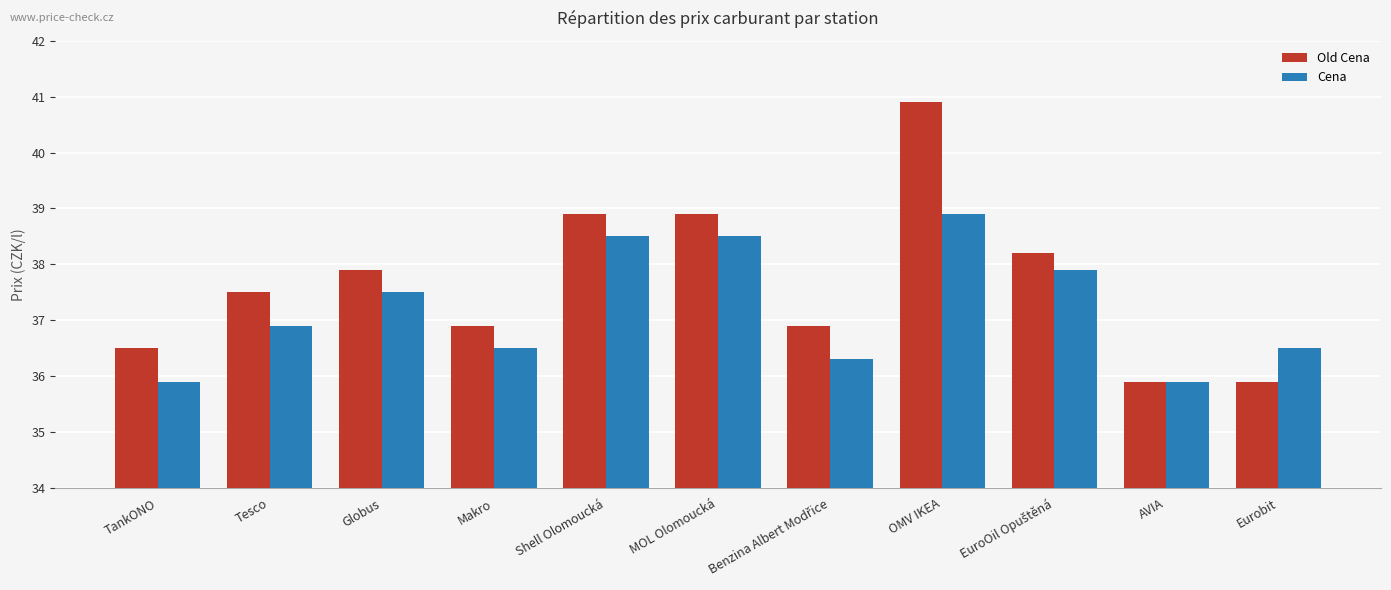

True or false: Old Cena has a value of 38.9 at Shell Olomoucká.

True